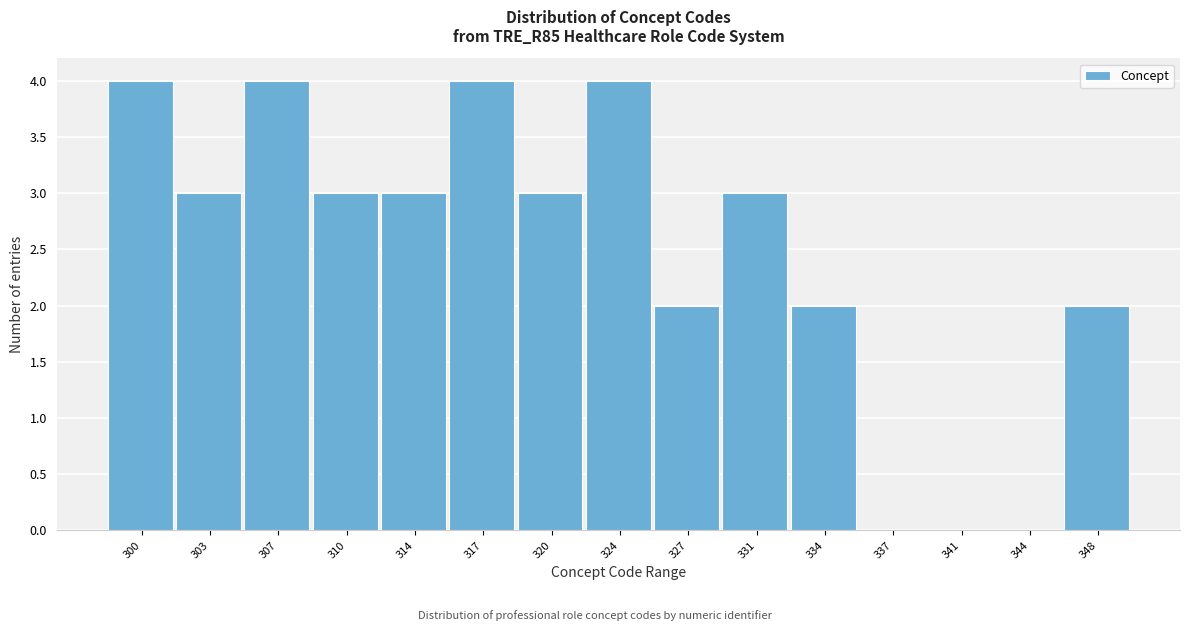

Reading left to right, list all the values displayed in this chart.

300=4	303=3	307=4	310=3	314=3	317=4	320=3	324=4	327=2	331=3	334=2	337=0	341=0	344=0	348=2